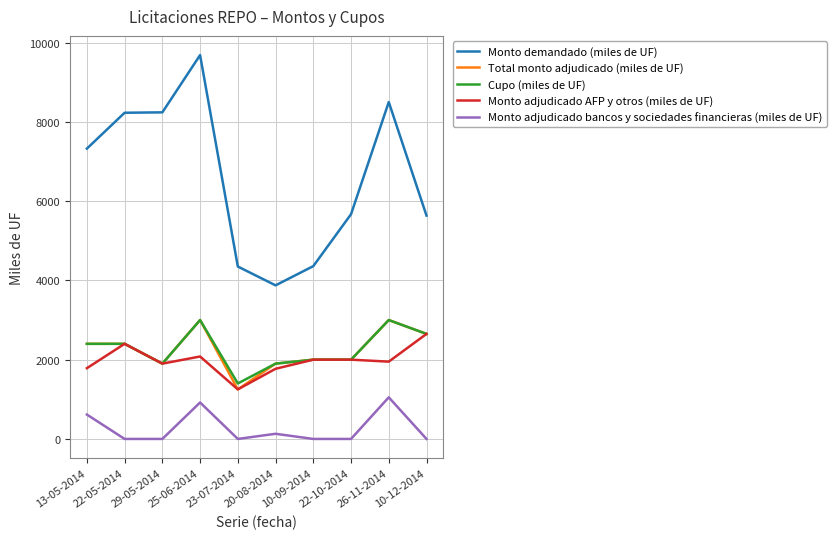

What are all the series names shown in the legend?

Monto demandado (miles de UF), Total monto adjudicado (miles de UF), Cupo (miles de UF), Monto adjudicado AFP y otros (miles de UF), Monto adjudicado bancos y sociedades financieras (miles de UF)